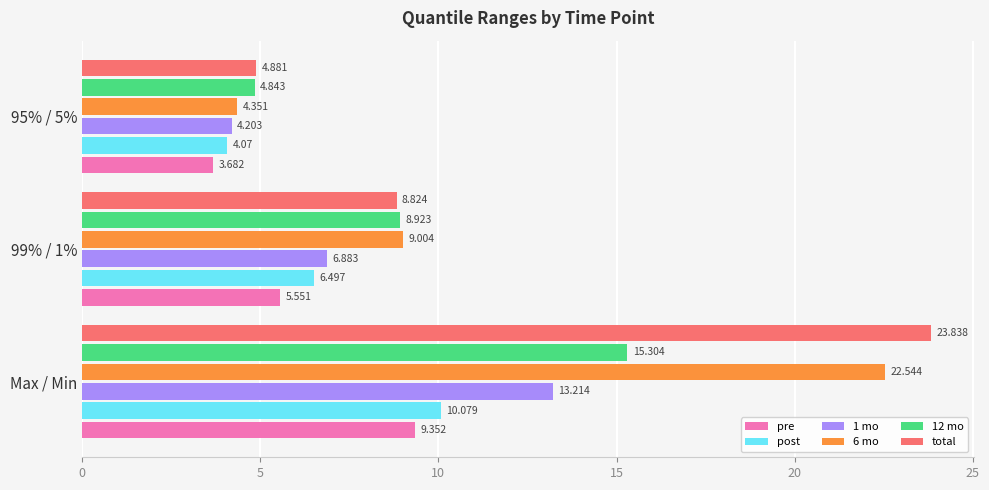

Which series has the largest total across all categories?

total